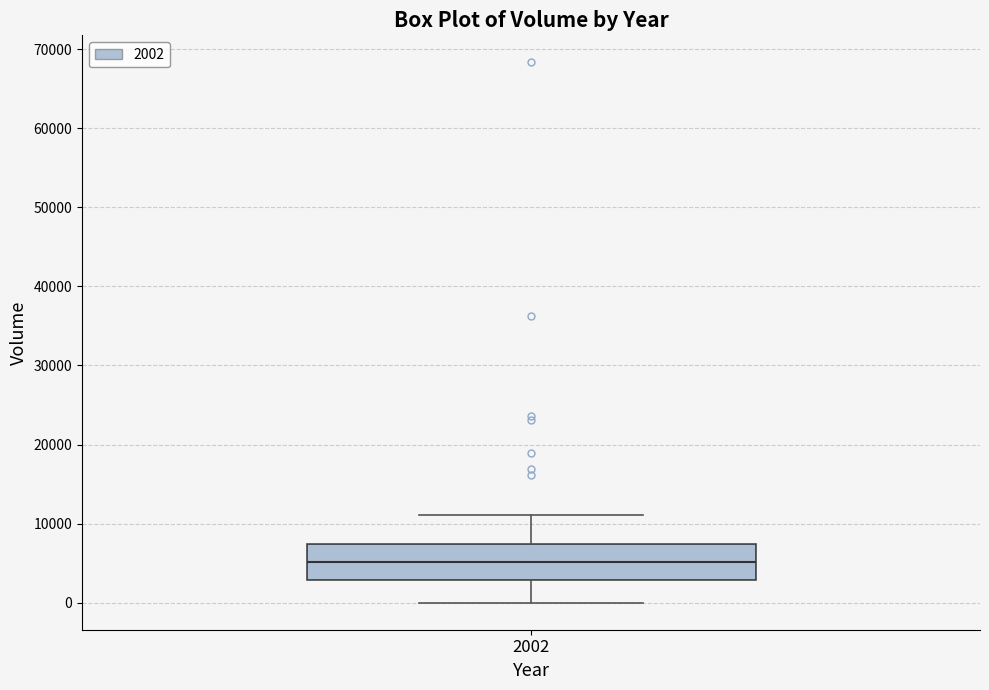

Where does the lower whisker of the box at x = 2002 end on the y-axis? The values are not printed on the chart, so give them approximately, as read against the axis.

0